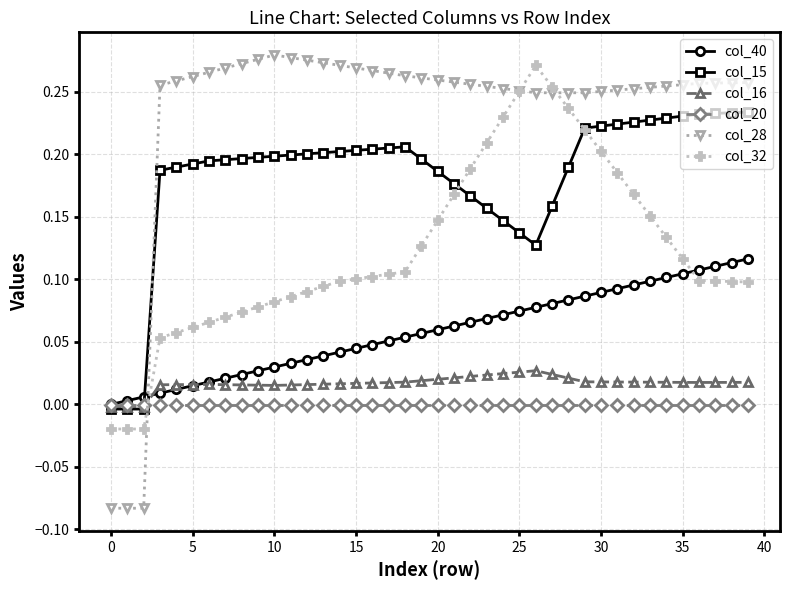

How many intersections are there between col_16 and col_32?

1